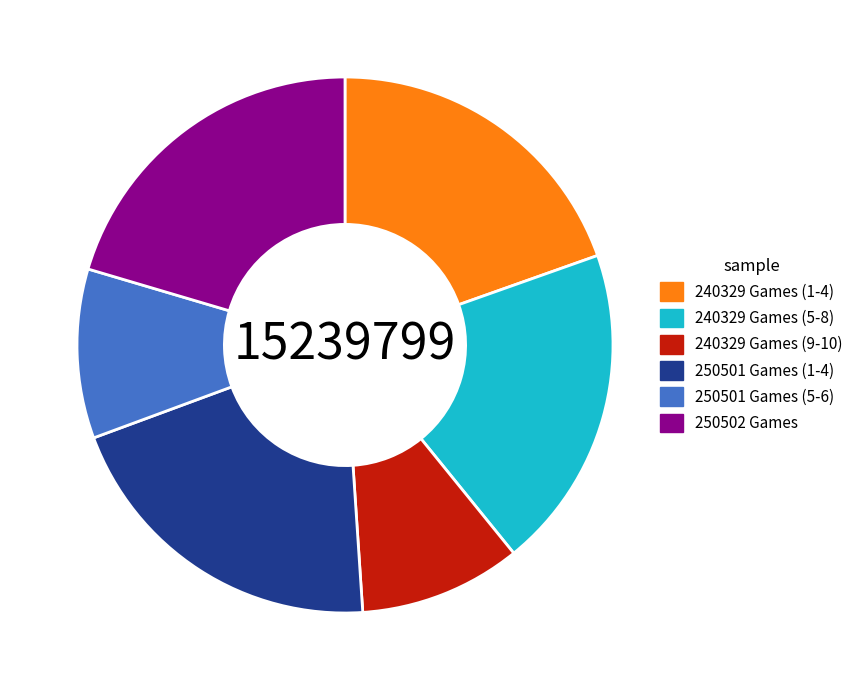

Is there any slice that represents more than half of the pie?

No